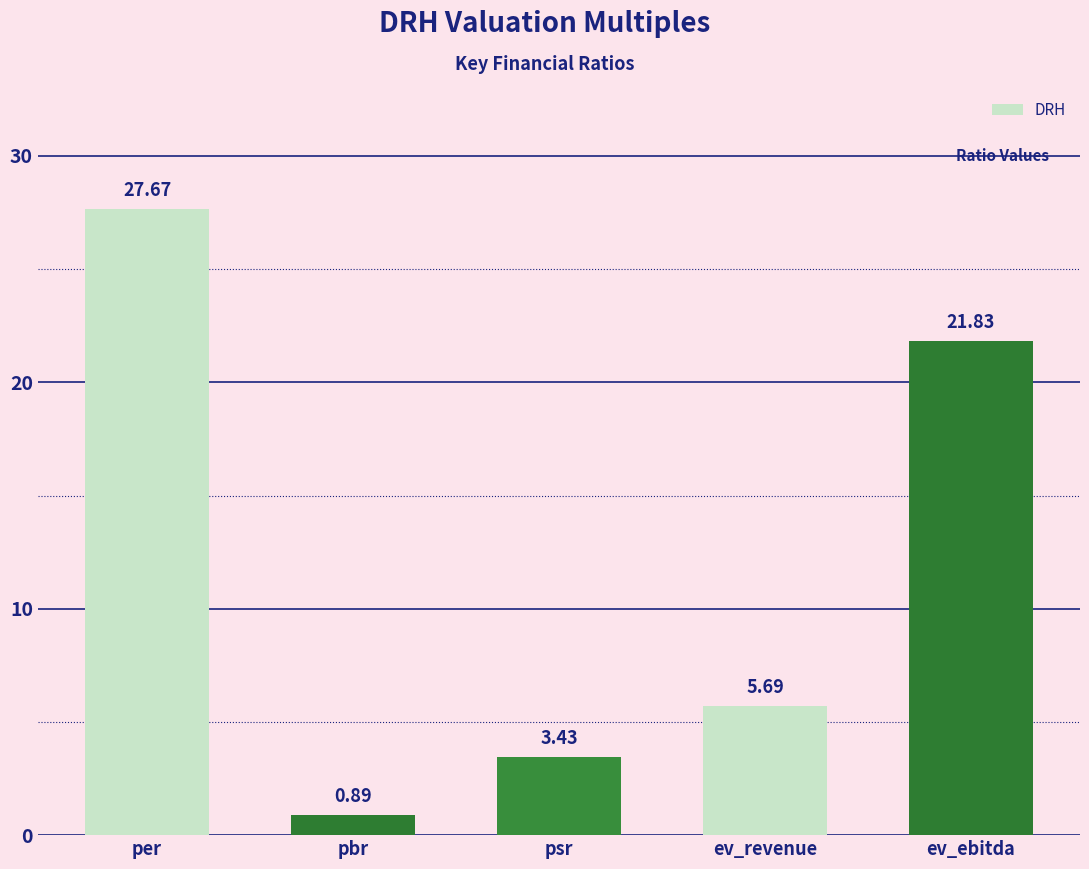

Which label corresponds to the largest value in the chart?

per